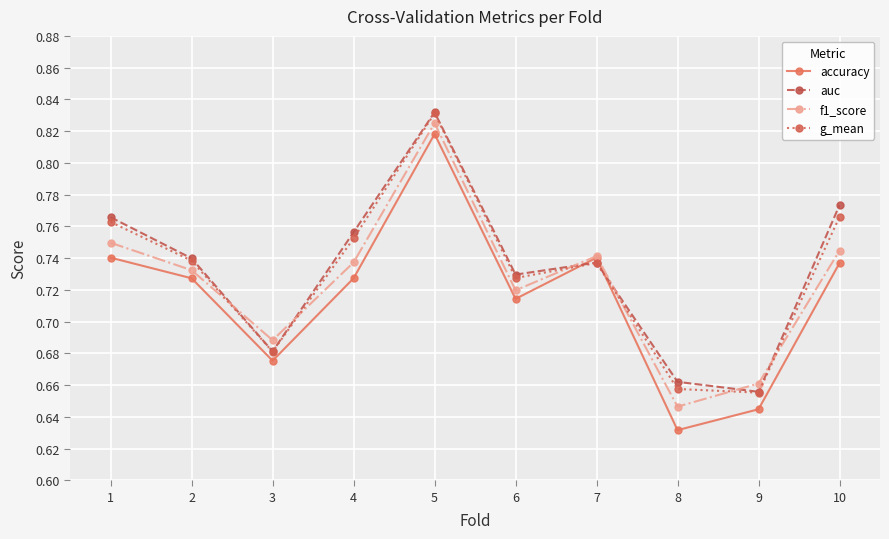

The g_mean series shows 1.1 at 6. True or false?

False